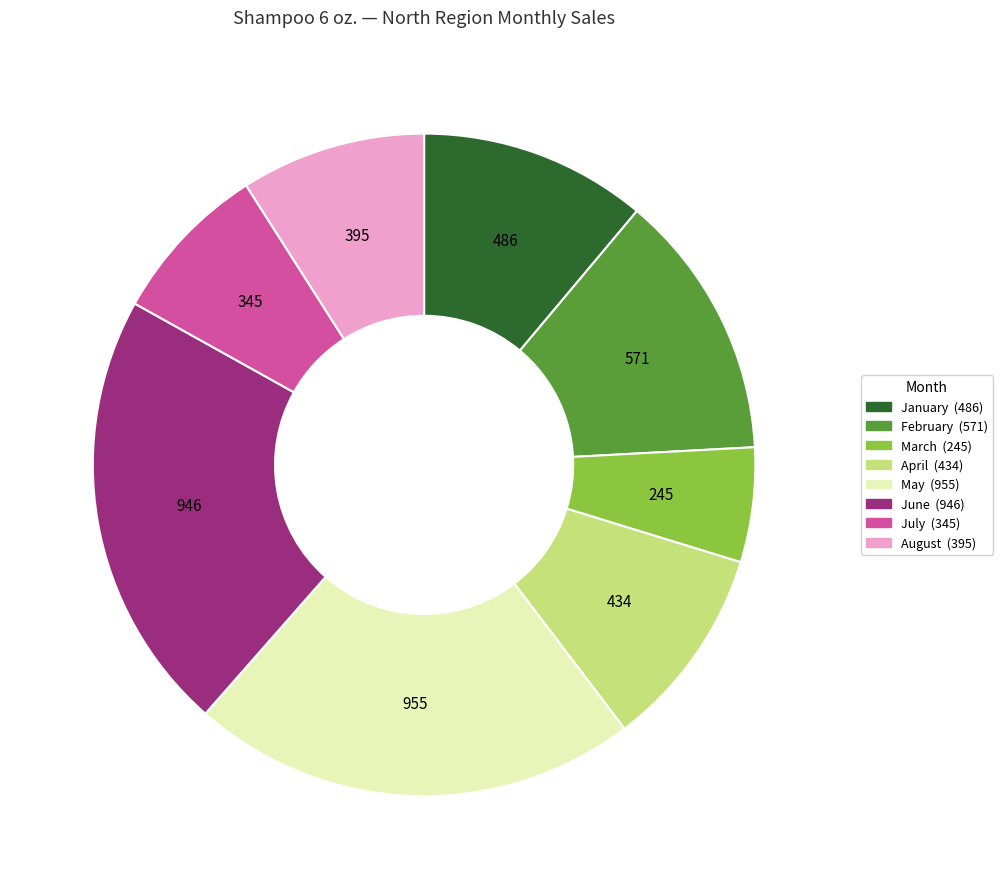

Is there any slice that represents more than half of the pie?

No